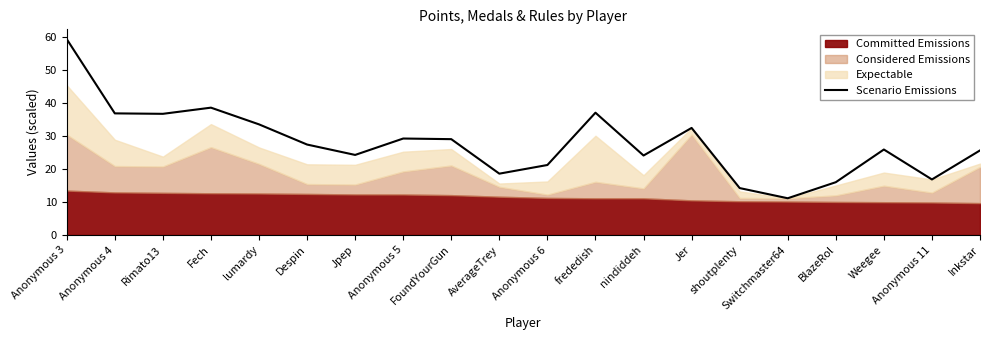

Is it true that the value at BlazeRol is 24.6?

False